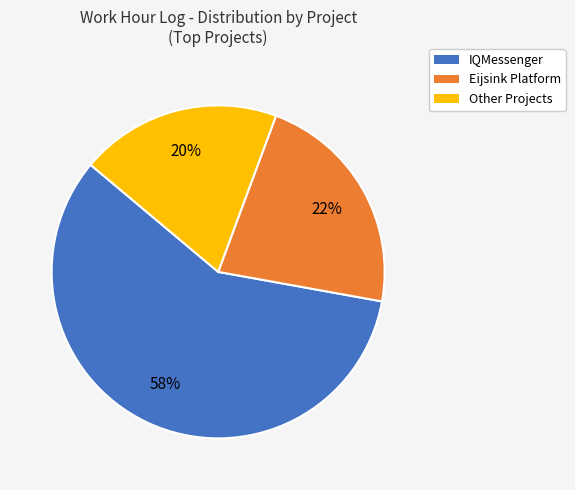

Which slice is the smallest?

Other Projects